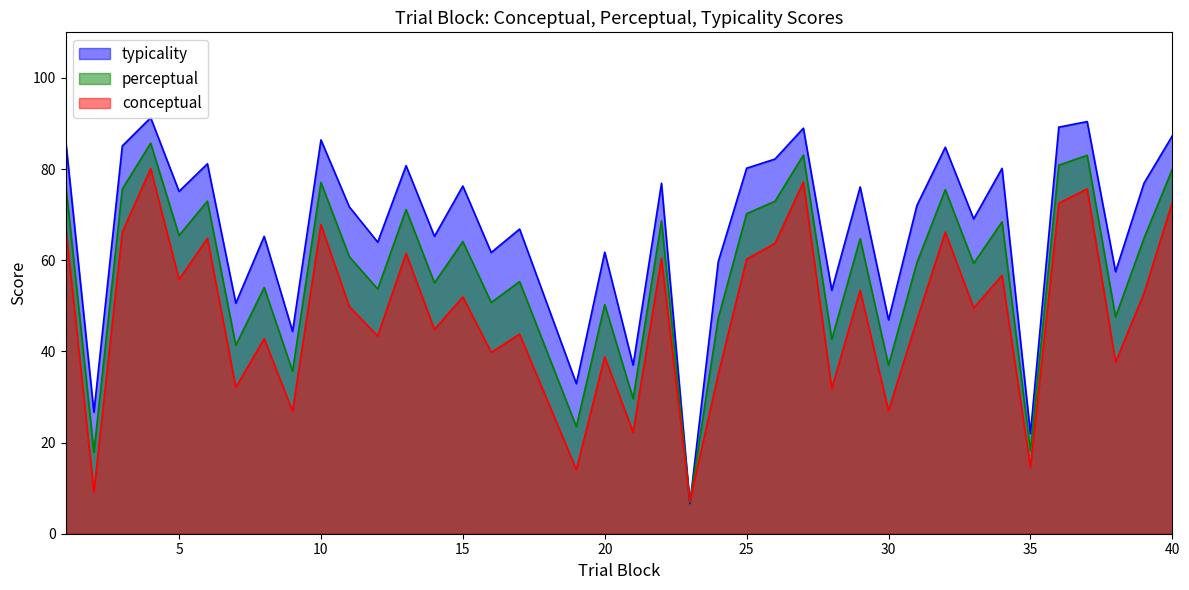

At which category does typicality reach its first local peak?

4